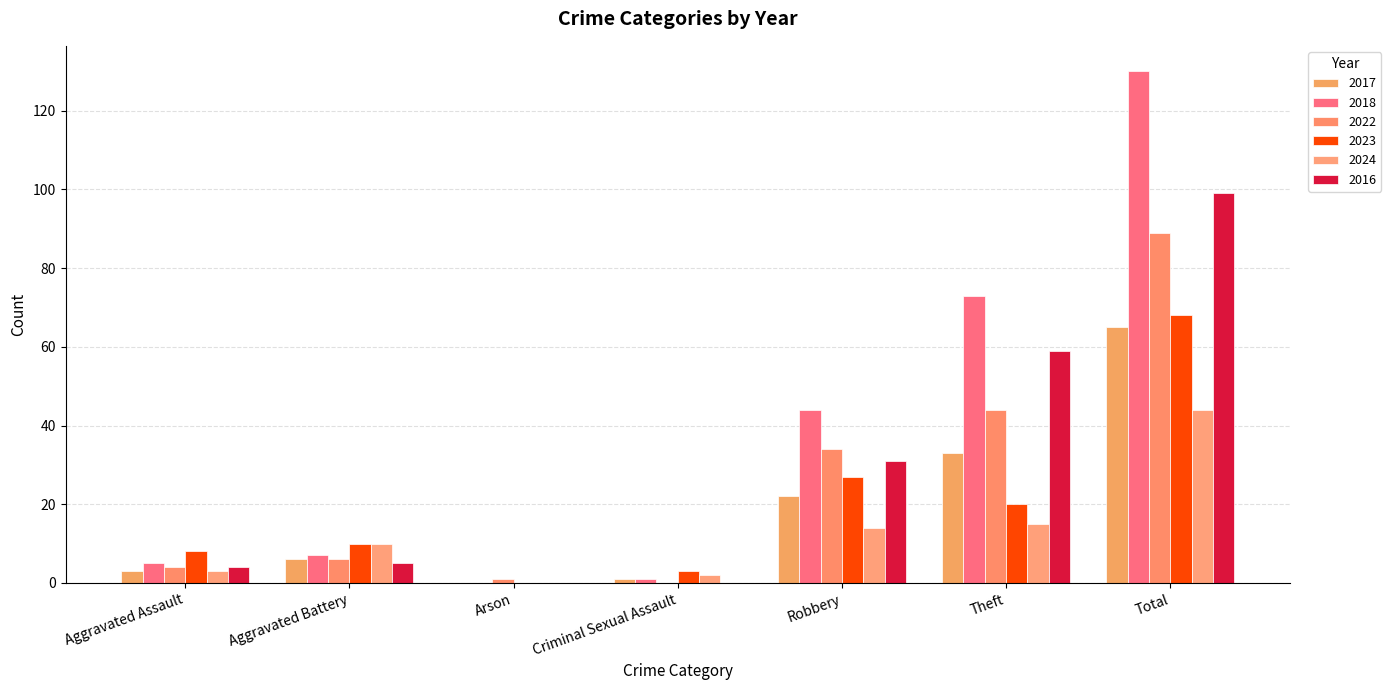

Reading left to right, extract all data points from this chart.

2017: Aggravated Assault=3	Aggravated Battery=6	Arson=0	Criminal Sexual Assault=1	Robbery=22	Theft=33	Total=65
2018: Aggravated Assault=5	Aggravated Battery=7	Arson=0	Criminal Sexual Assault=1	Robbery=44	Theft=73	Total=130
2022: Aggravated Assault=4	Aggravated Battery=6	Arson=1	Criminal Sexual Assault=0	Robbery=34	Theft=44	Total=89
2023: Aggravated Assault=8	Aggravated Battery=10	Arson=0	Criminal Sexual Assault=3	Robbery=27	Theft=20	Total=68
2024: Aggravated Assault=3	Aggravated Battery=10	Arson=0	Criminal Sexual Assault=2	Robbery=14	Theft=15	Total=44
2016: Aggravated Assault=4	Aggravated Battery=5	Arson=0	Criminal Sexual Assault=0	Robbery=31	Theft=59	Total=99